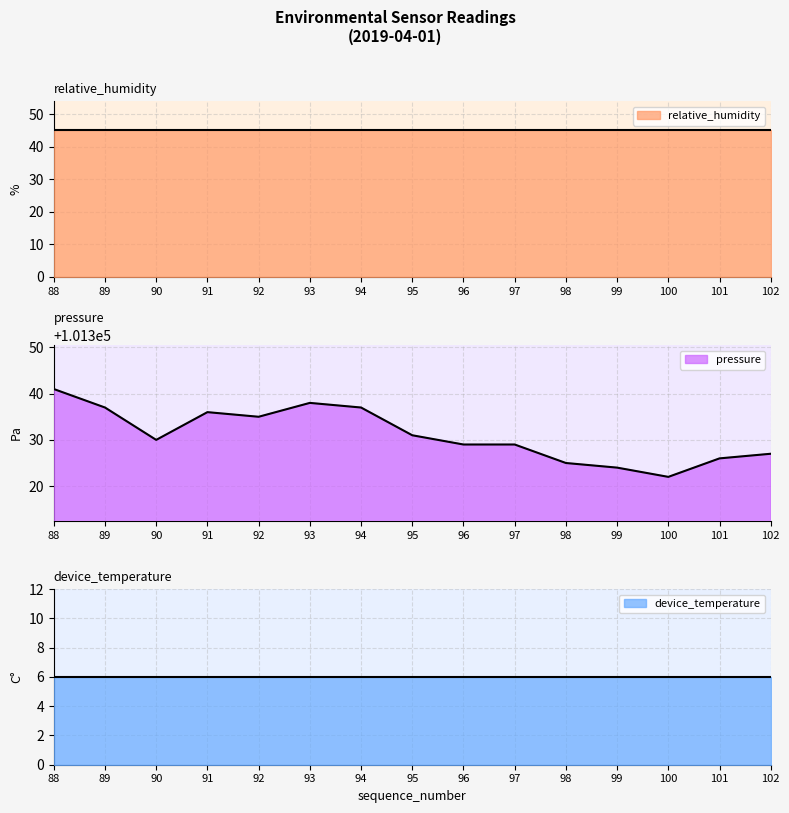

Which series has the largest total across all categories?

pressure